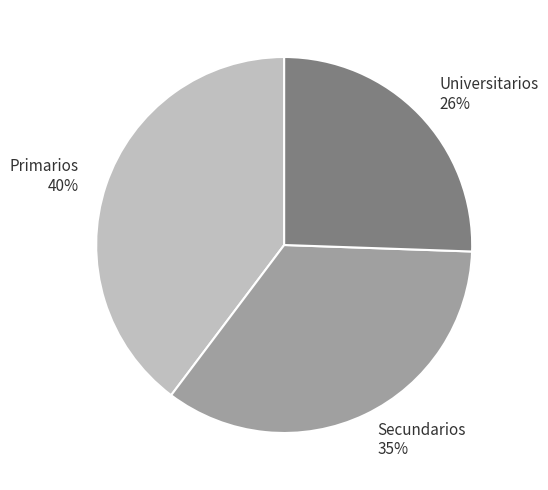

True or false: Primarios accounts for 40% of the total.

True